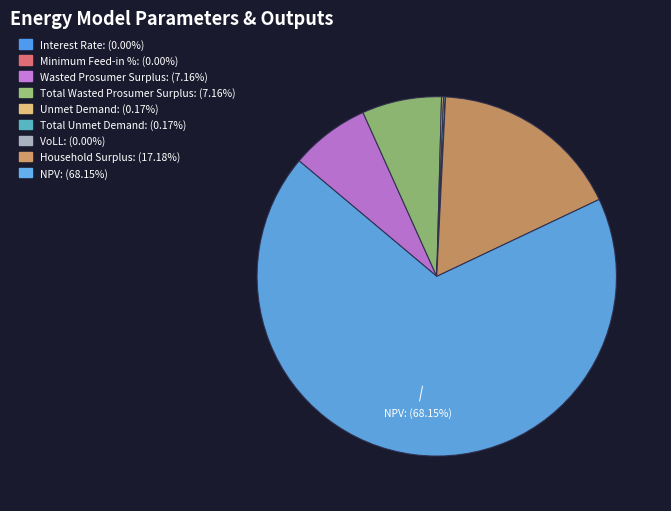

True or false: Total Wasted Prosumer Surplus accounts for 17% of the total.

False